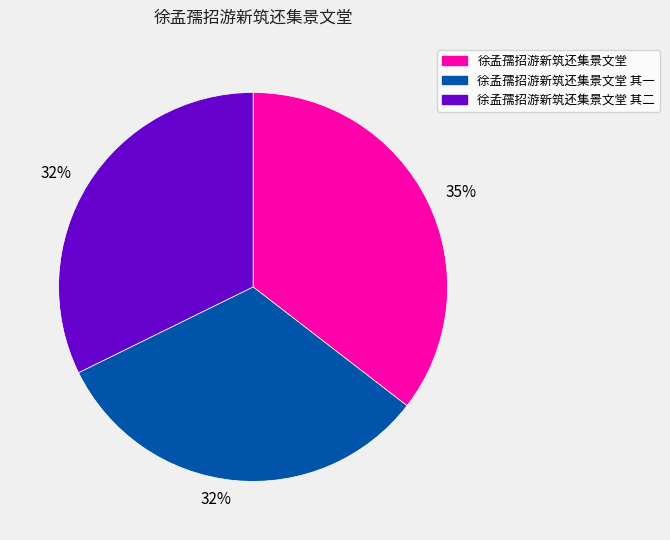

Which slice is the largest?

徐孟孺招游新筑还集景文堂